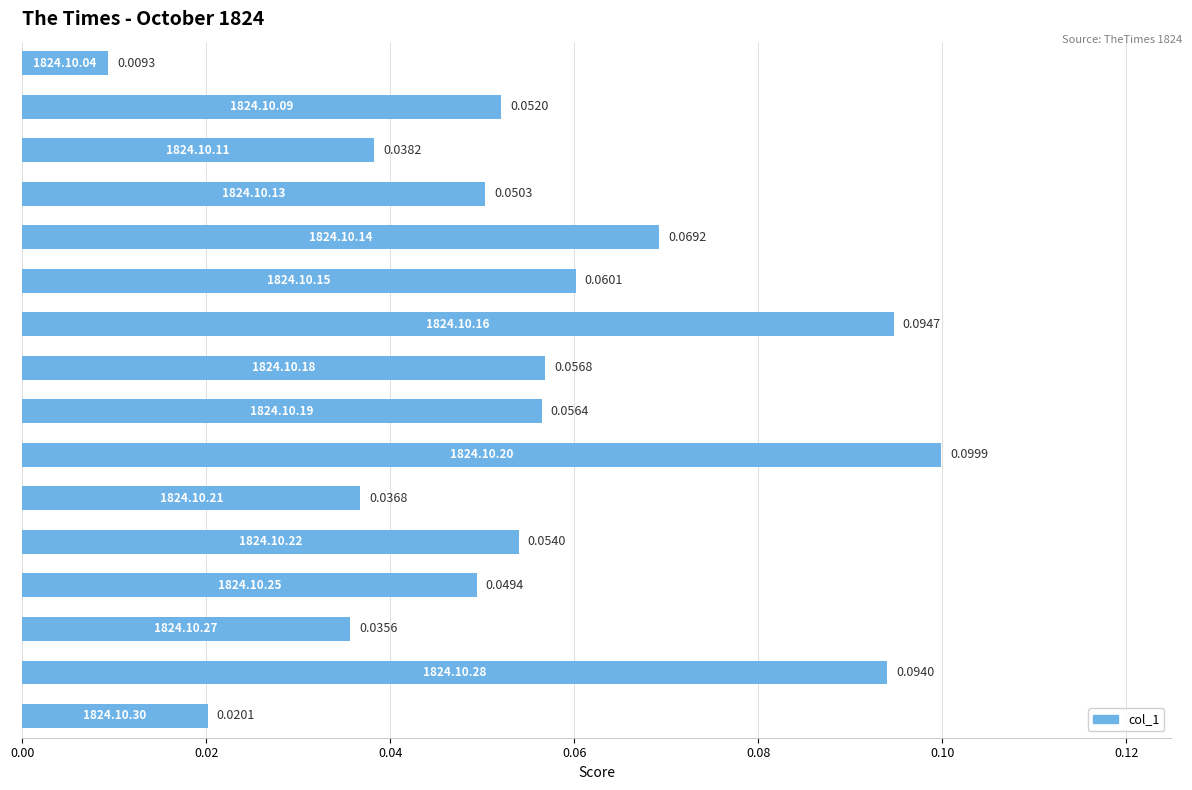

What is the sum of all values?

0.9